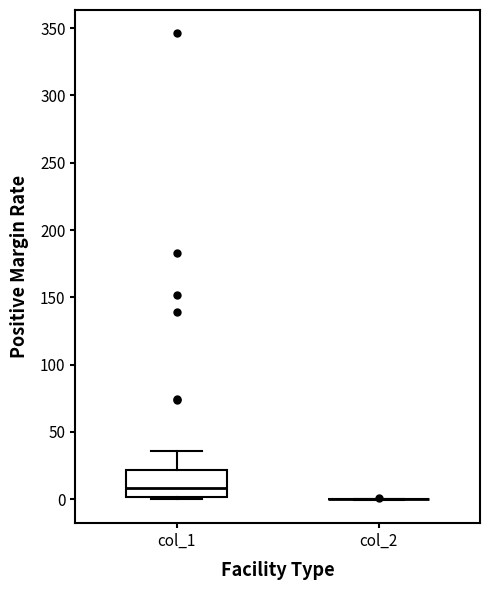

Comparing the boxes themselves (not the whiskers), which one is the tallest?

col_1